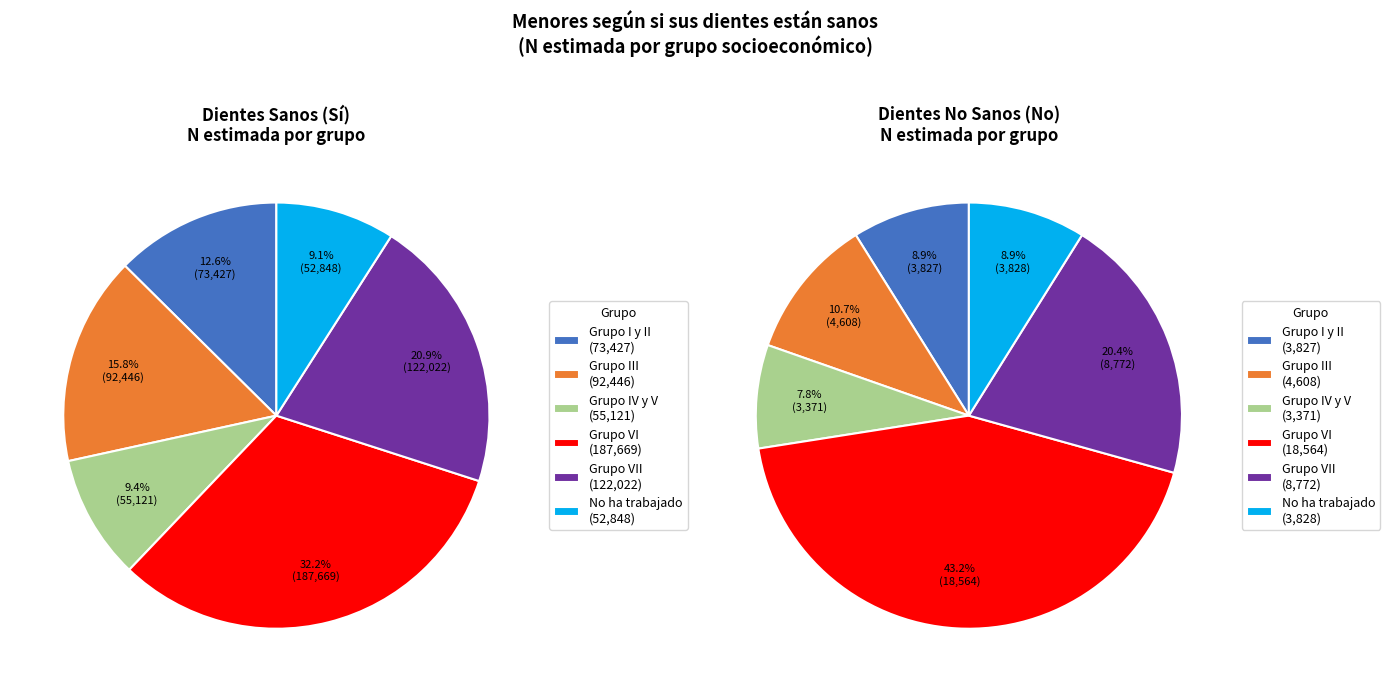

To the nearest percent, what is the average slice percentage?

17%